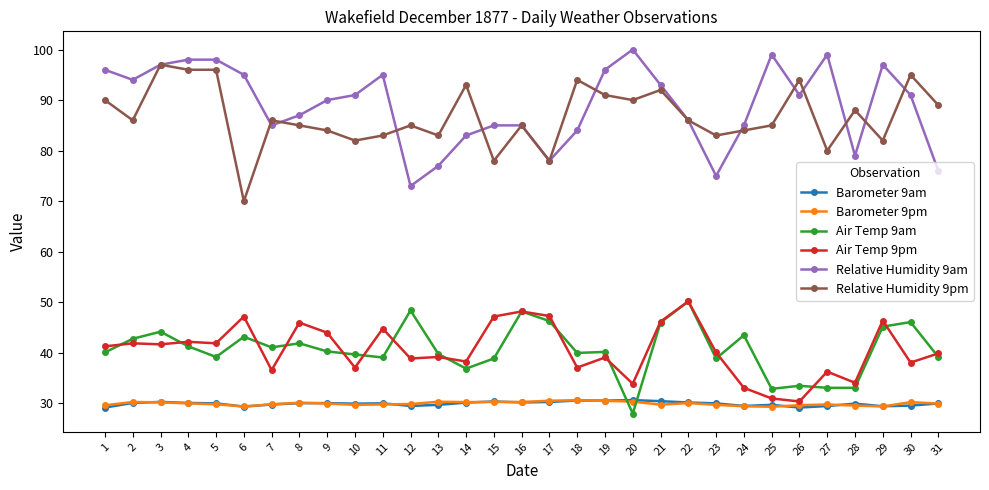

True or false: Relative Humidity 9am and Barometer 9pm intersect in this chart.

False